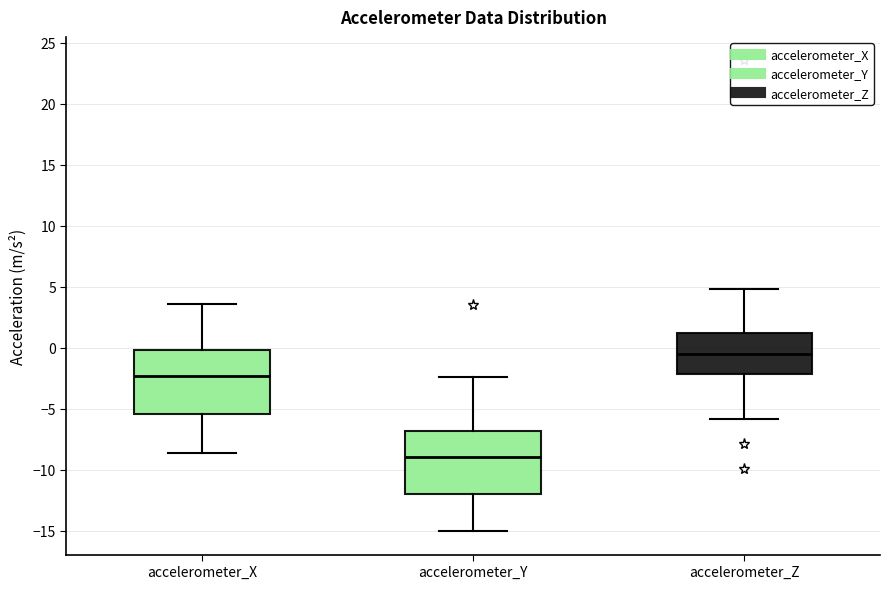

Reading left to right, transcribe this box plot: for each box, give where its median line is, the range the box spans, and where its two whiskers end, as read against the y-axis. The values are not printed on the chart, so give them approximately, as read against the axis.

accelerometer_X: median -2.5, box -5.5 to 0.0, whiskers -8.5 to 3.5
accelerometer_Y: median -9.0, box -12.0 to -7.0, whiskers -15.0 to -2.5
accelerometer_Z: median -0.5, box -2.0 to 1.0, whiskers -6.0 to 5.0